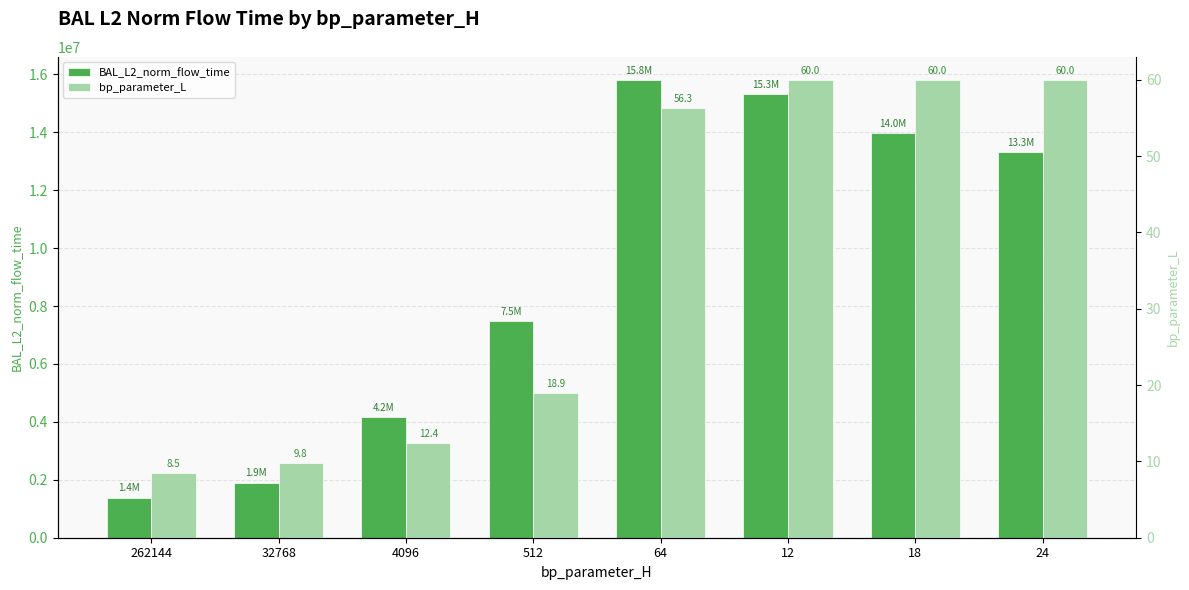

Count the number of data series in this chart.

2